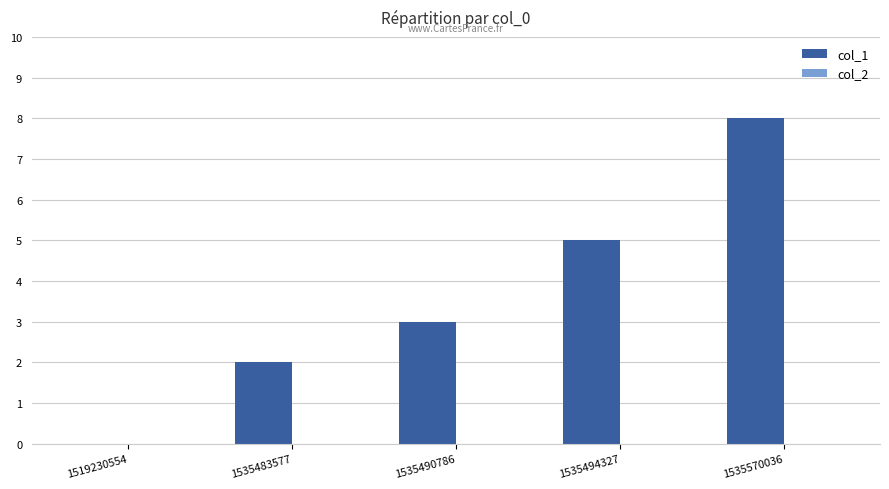

What is the change in value from 1535494327 to 1535570036?

+3